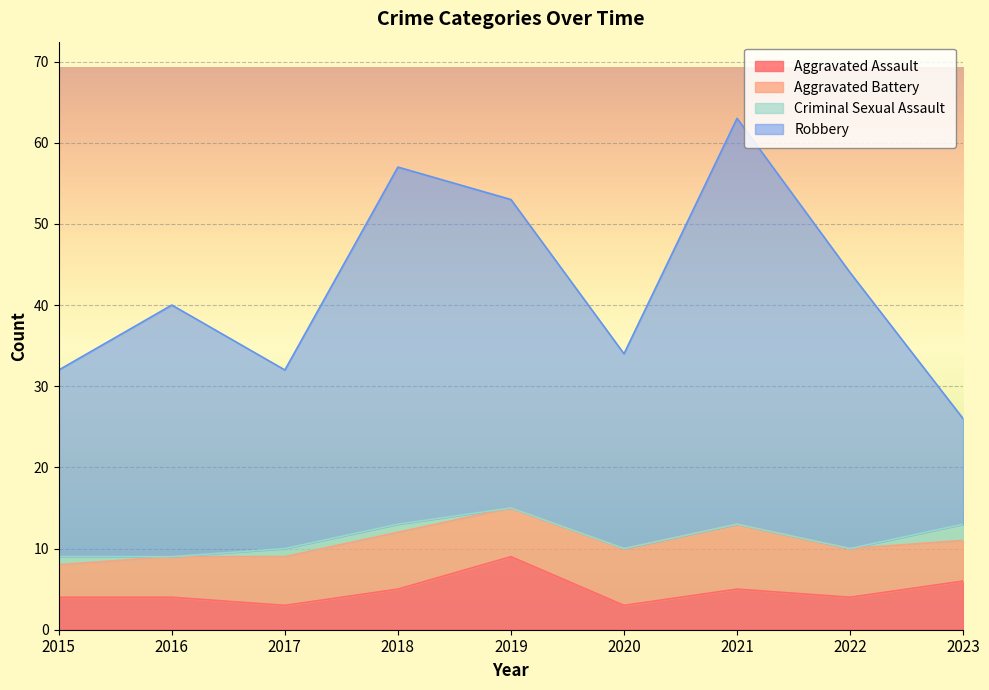

Is the value of Aggravated Assault at 2022 greater than the value of Robbery at 2018?

No